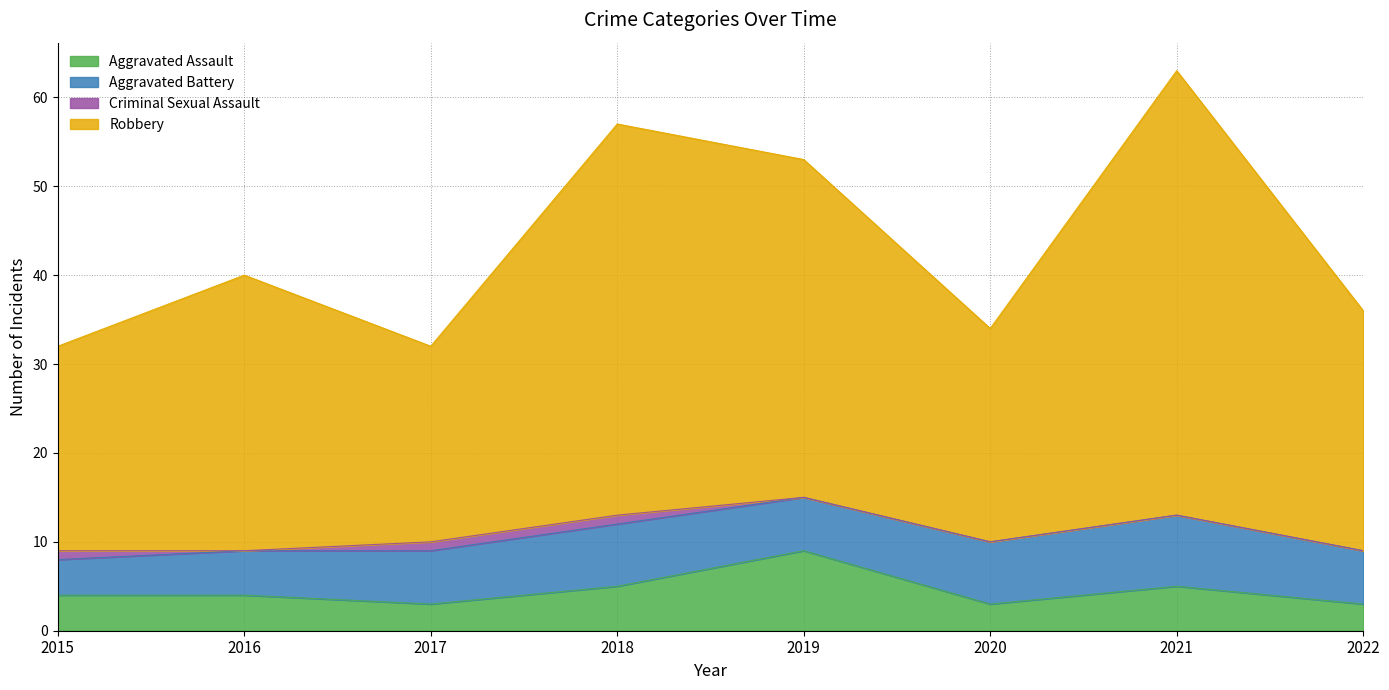

At which category does Aggravated Assault reach its first local valley?

2017